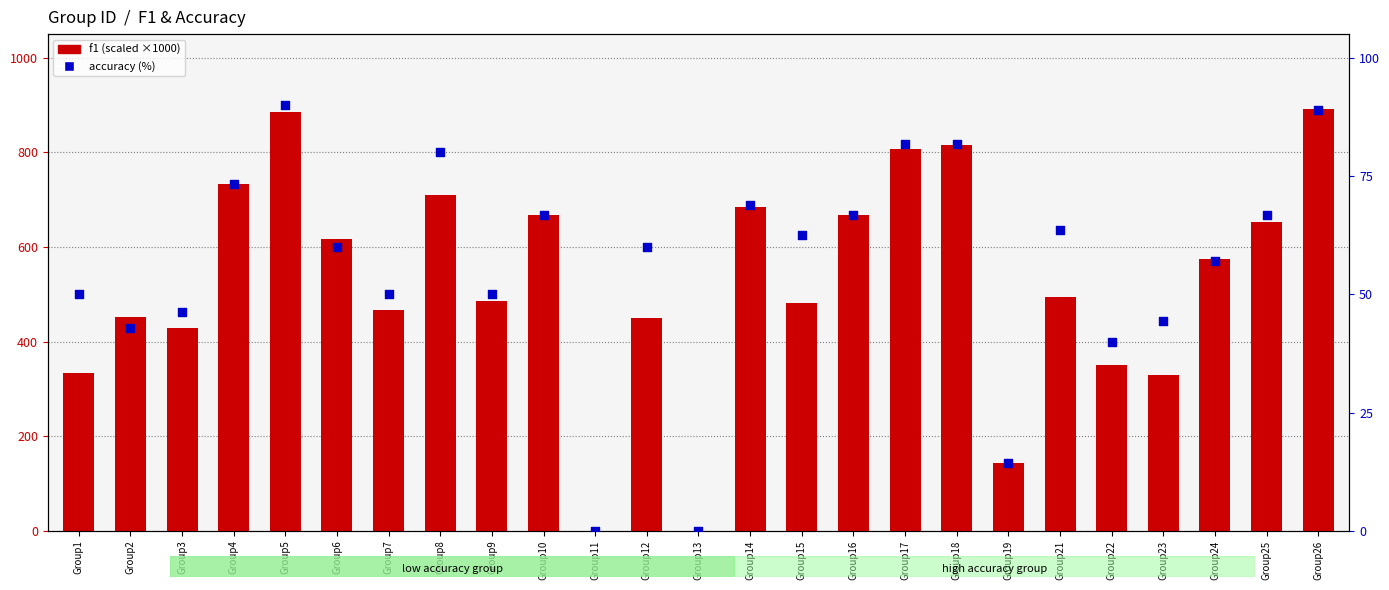

Which series has the largest total across all categories?

f1 (scaled ×1000)